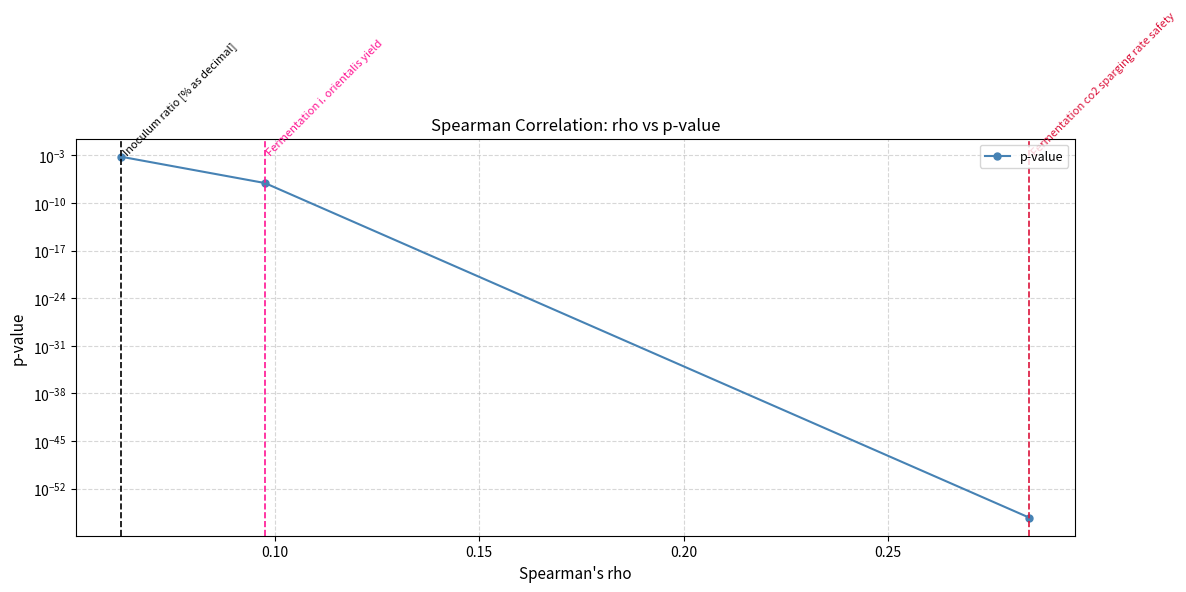

Is it true that the value at 0.15 is 0.0?

False